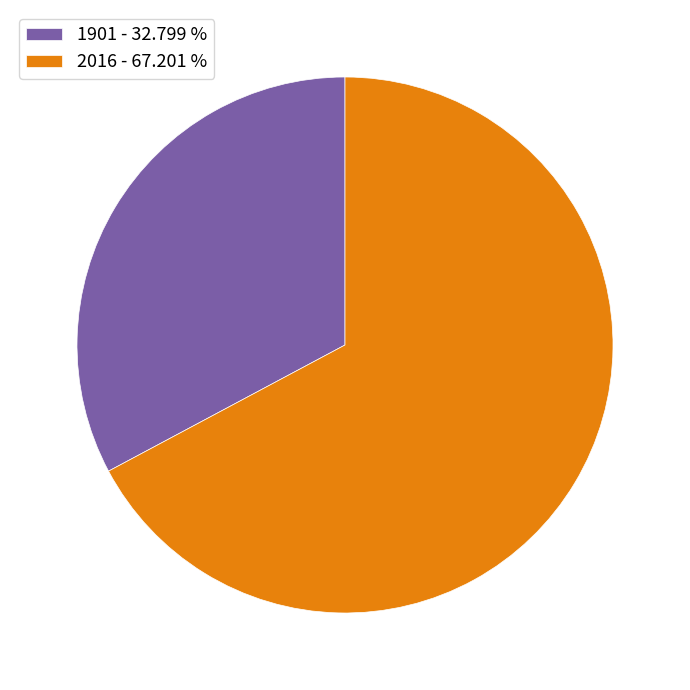

Count the number of slices in the pie.

2